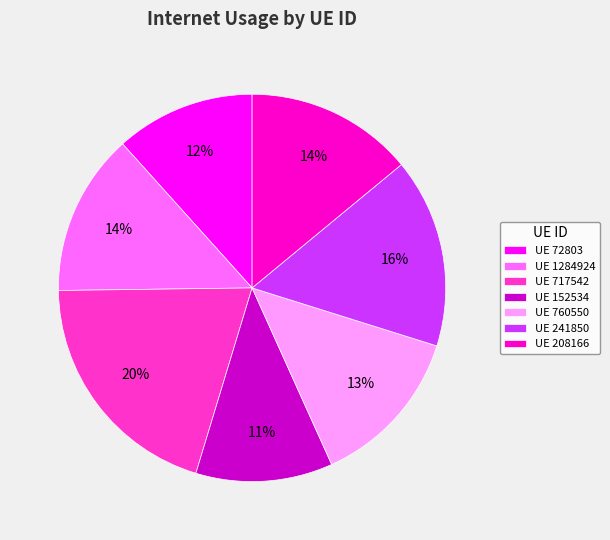

What percentage is the UE 717542 slice, to the nearest percent?

20%